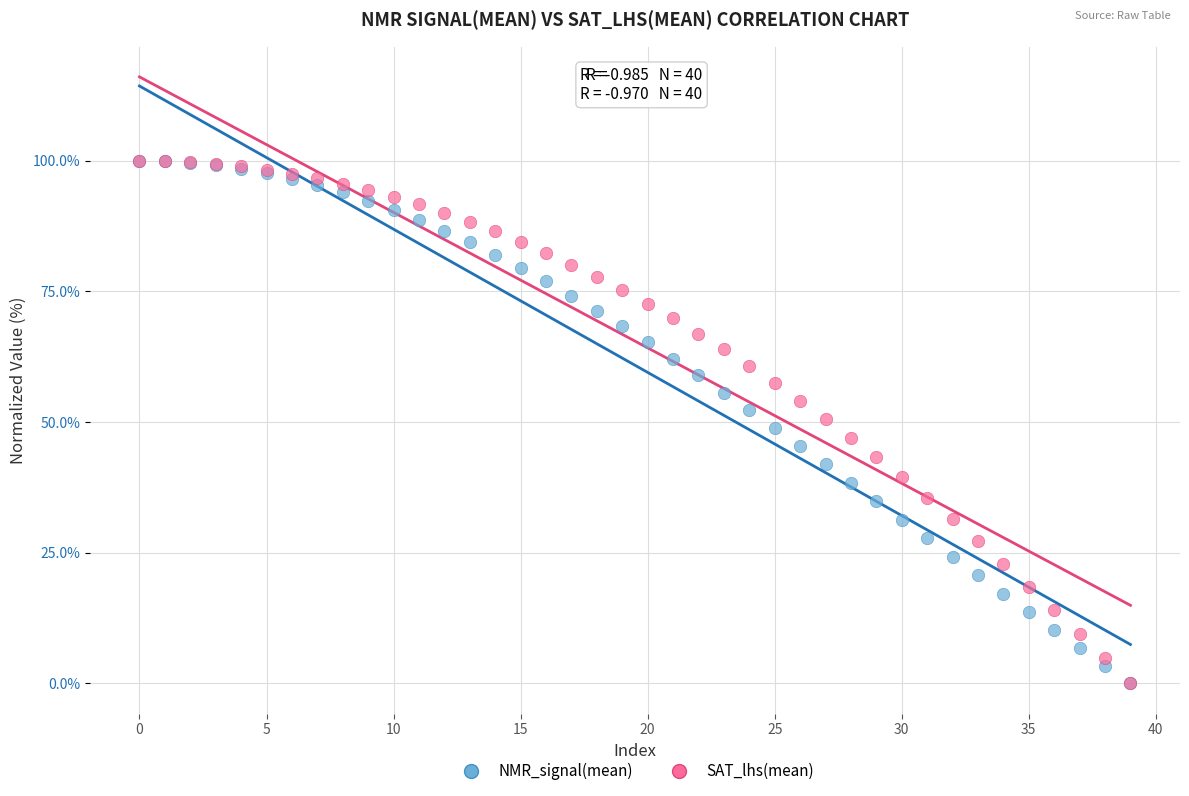

What are all the series names shown in the legend?

NMR_signal(mean), SAT_lhs(mean)